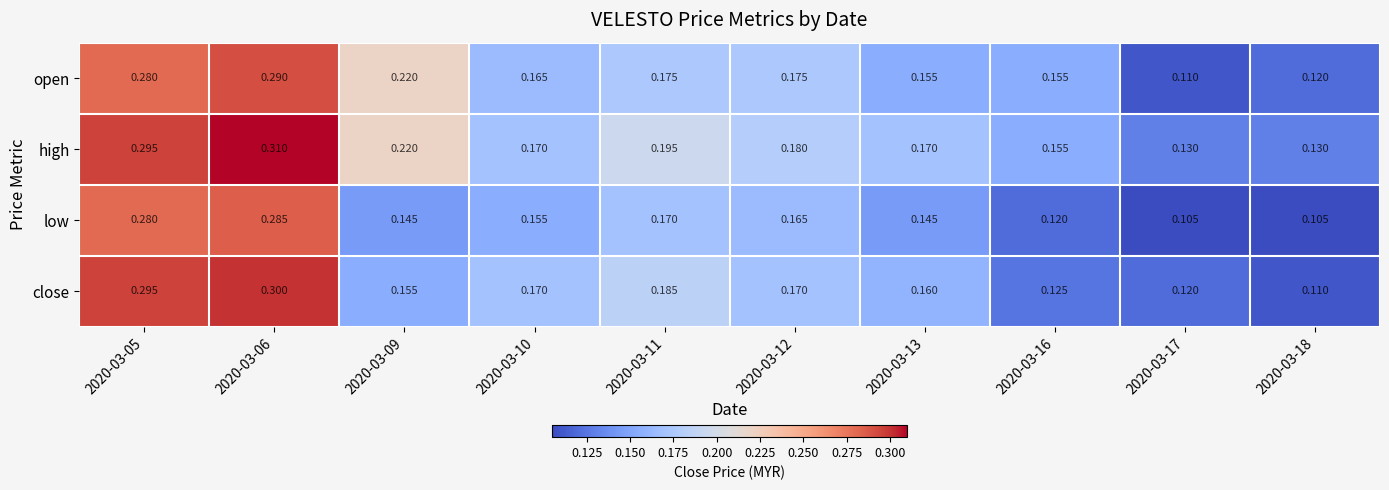

List the series in order of their peak value, lowest first.

low, open, close, high